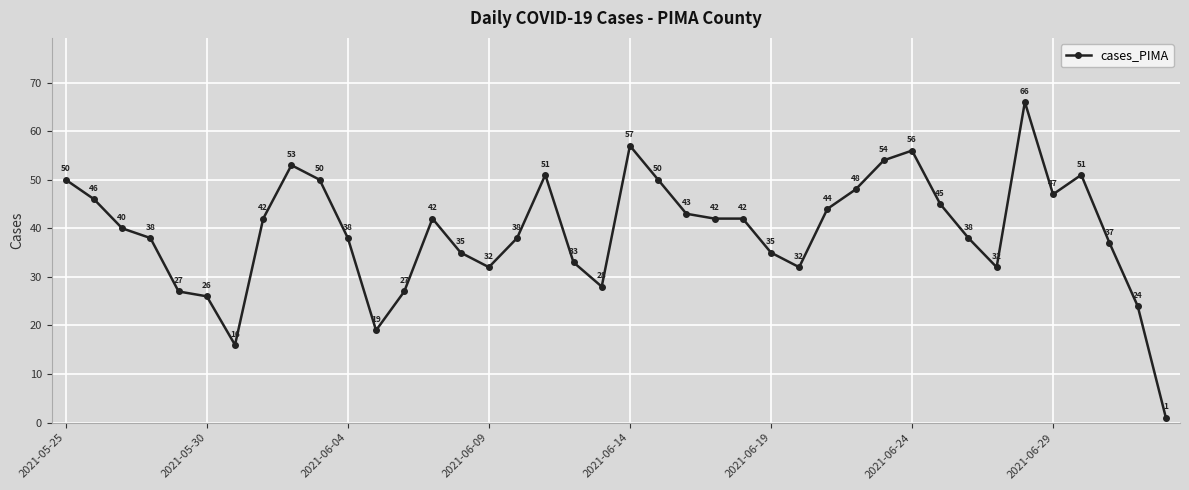

What is the value of the 6th point from the left?

26